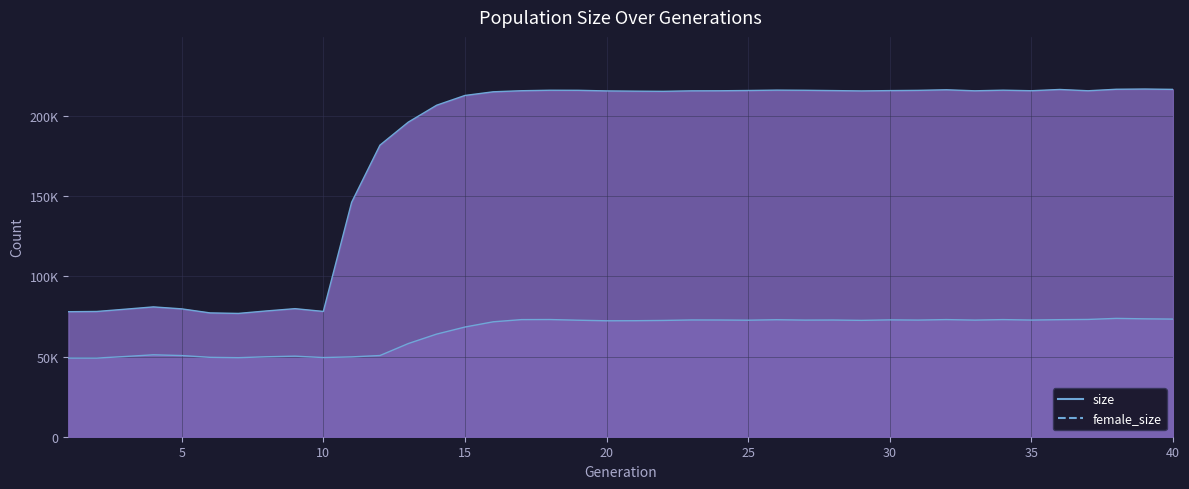

The value of female_size_line at 13 is 100945. True or false?

False